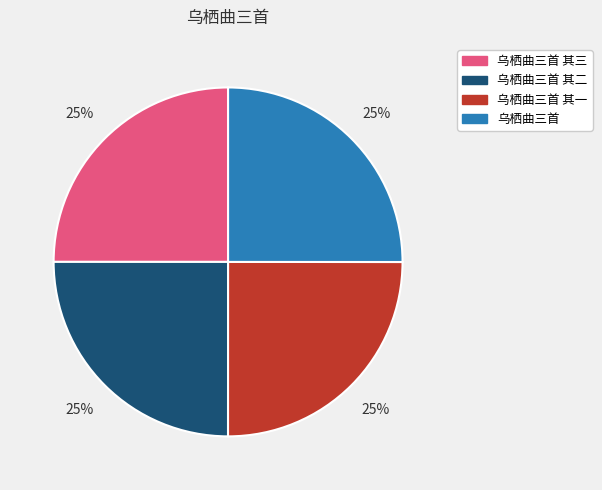

To the nearest percent, what portion does 乌栖曲三首 其一 represent?

25%